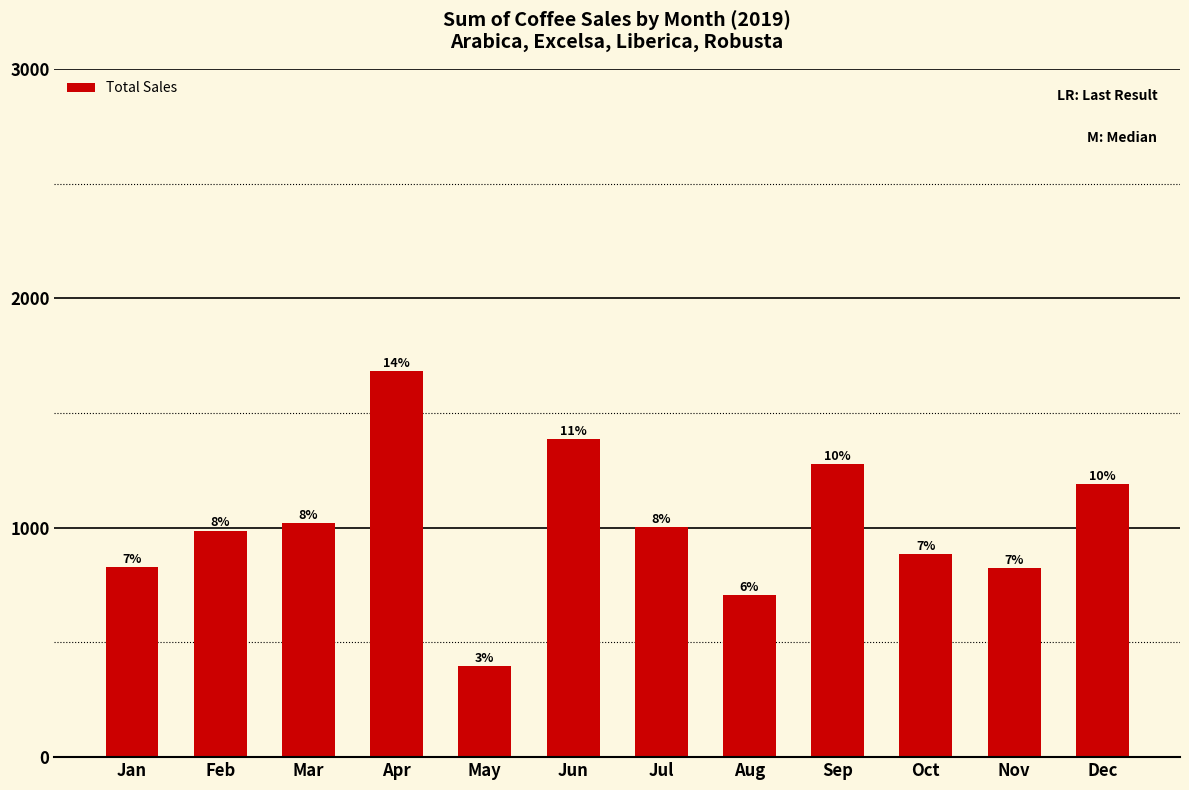

Are the bars horizontal?

No